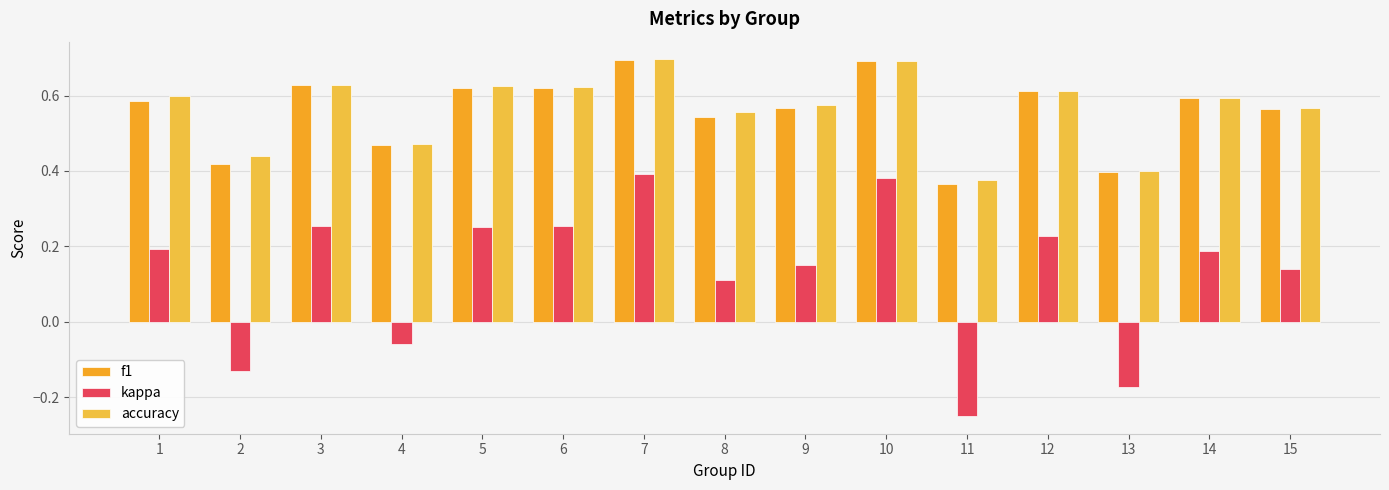

How many series are shown in this chart?

3